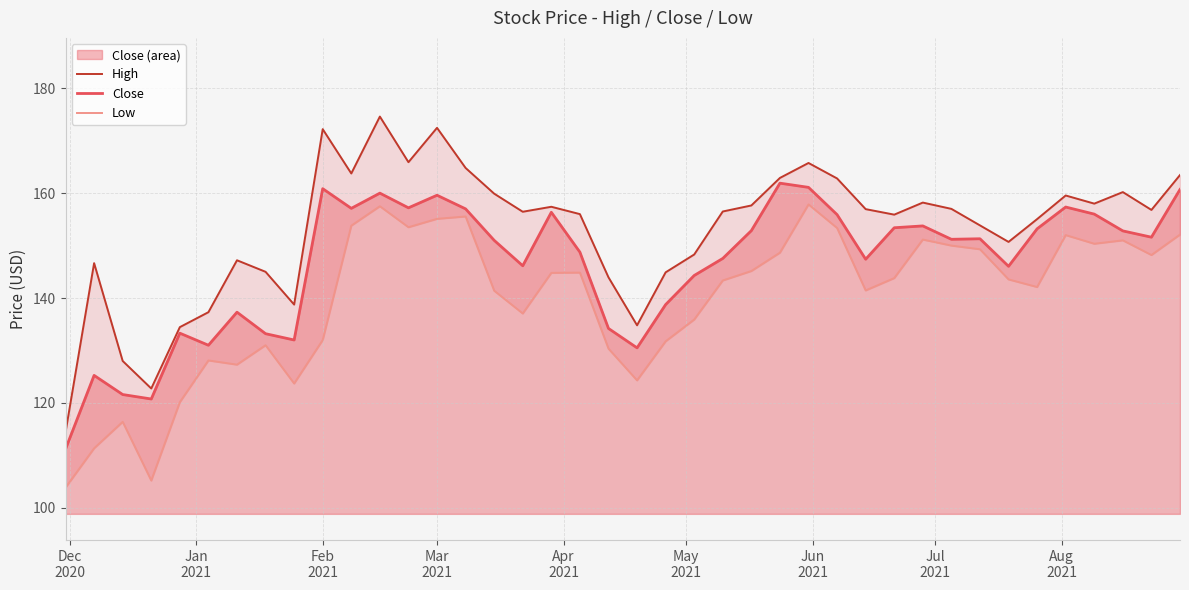

How many values in the Close series are below 151?

18